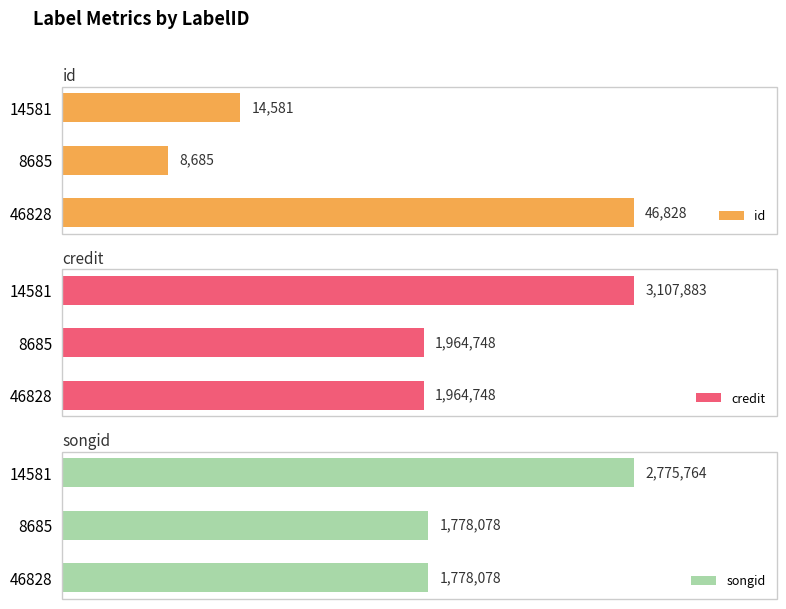

The value of songid at 14581 is 3785088. True or false?

False